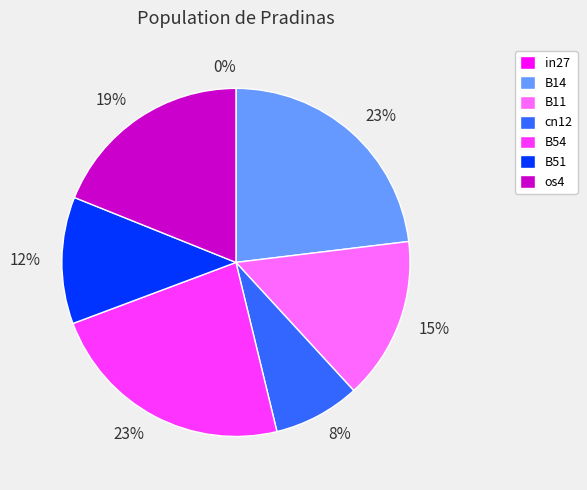

Which category has the smallest portion of the pie?

in27